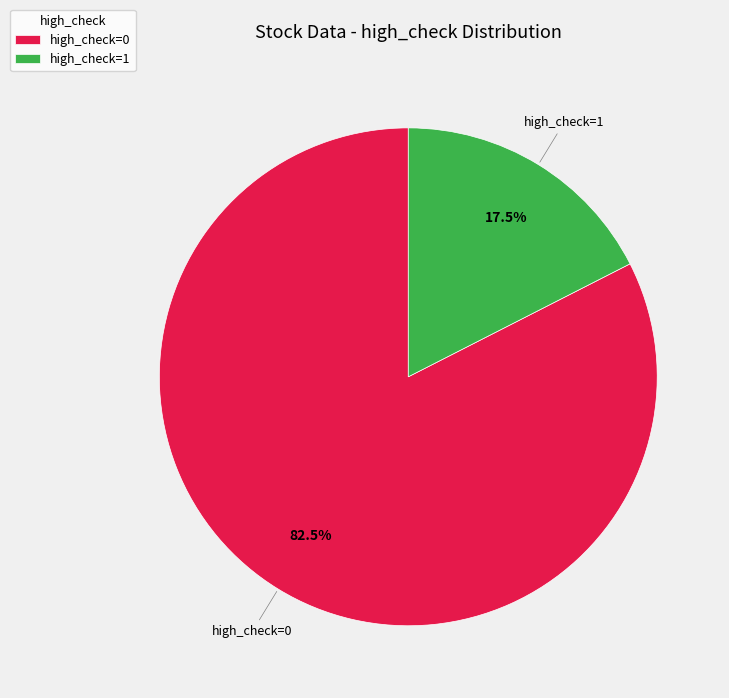

What is the smallest slice in the pie chart?

high_check=1